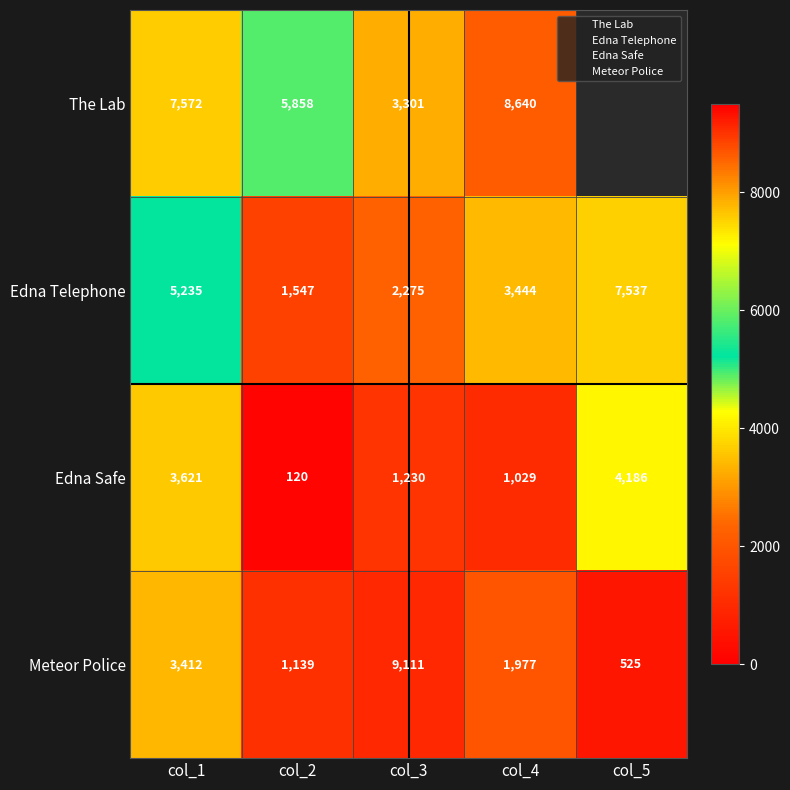

Is it true that The Lab equals 8640.0 at col_4?

True